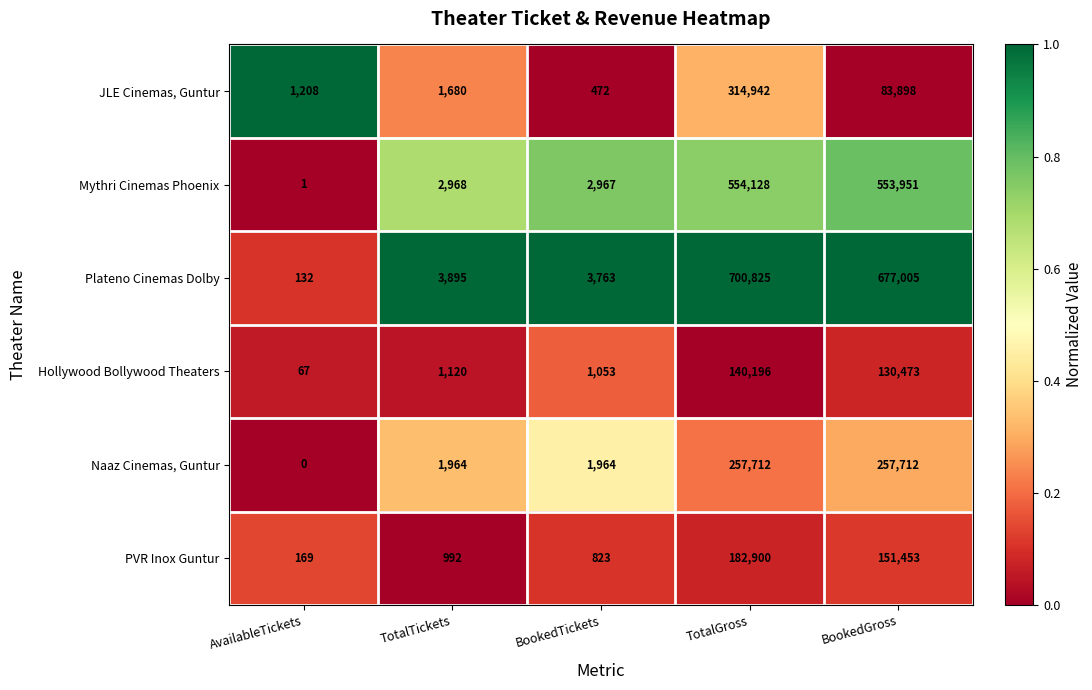

Which series has the largest range (max minus min)?

Plateno Cinemas Dolby